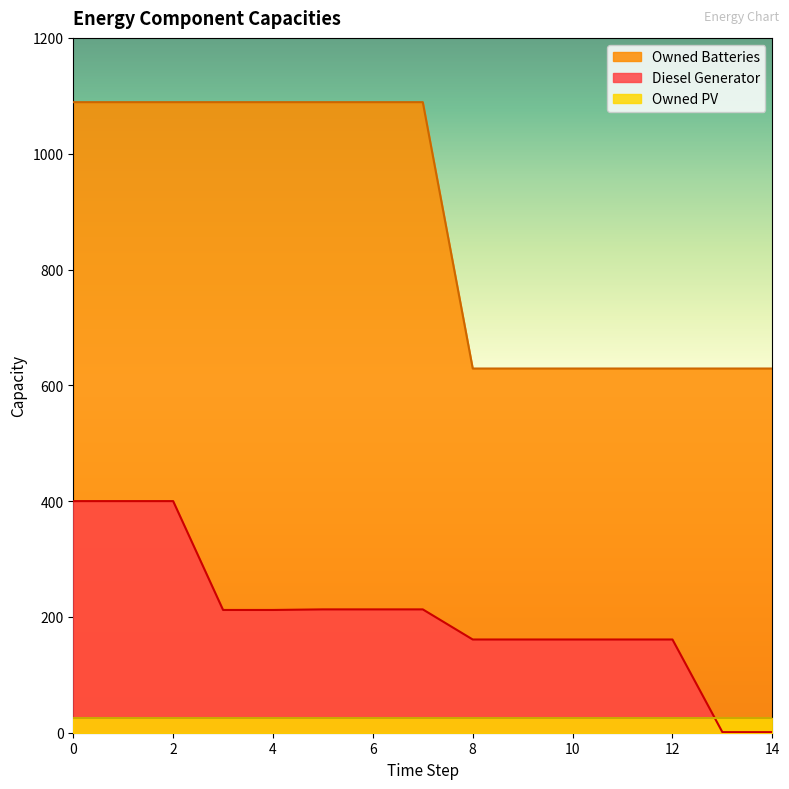

How many lines are shown in the chart?

3